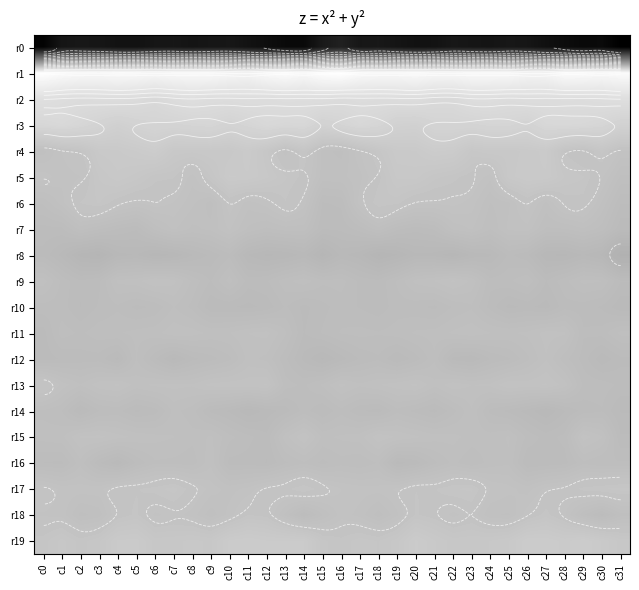

At which category is the sum across all series the highest?

c7